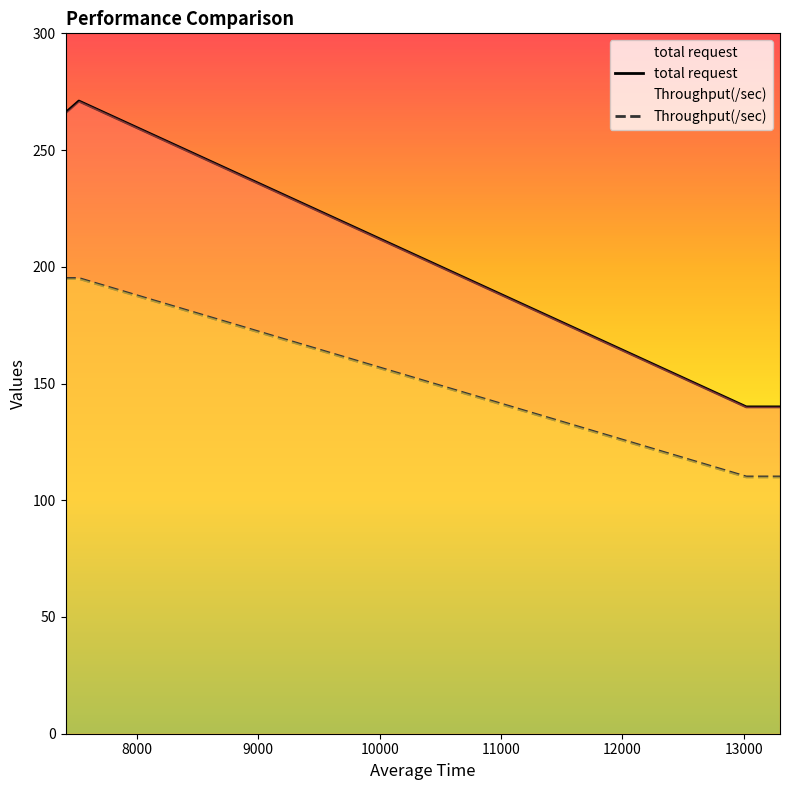

True or false: Throughput(/sec) and total request intersect in this chart.

False